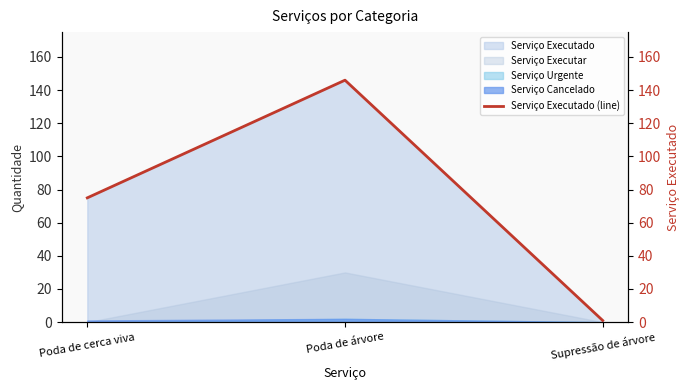

List the labels in order of value, largest first.

Poda de árvore, Poda de cerca viva, Supressão de árvore